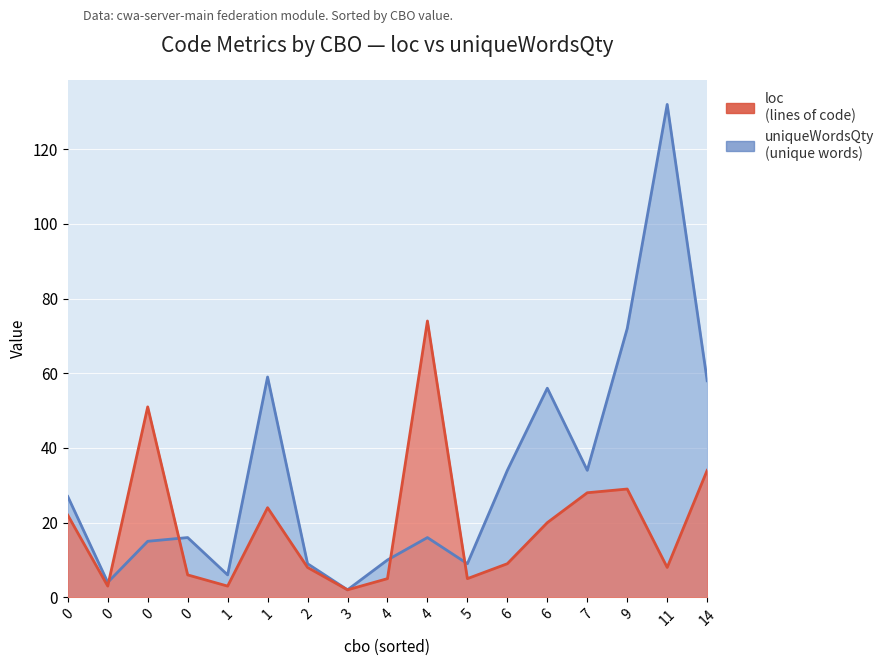

Which series ends up on top after the final intersection of loc and uniqueWordsQty?

uniqueWordsQty